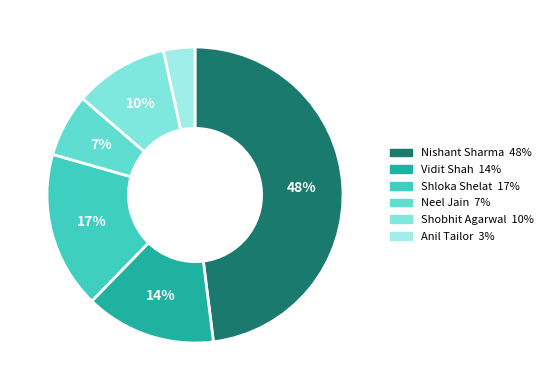

Does Shloka Shelat represent more than half of the total?

No